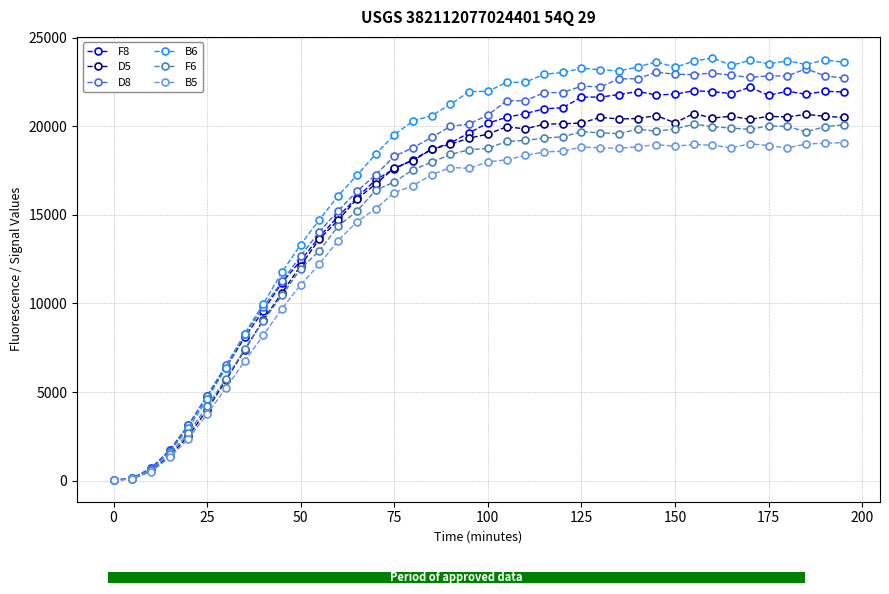

Which series ends up on top after the final intersection of B5 and D5?

D5